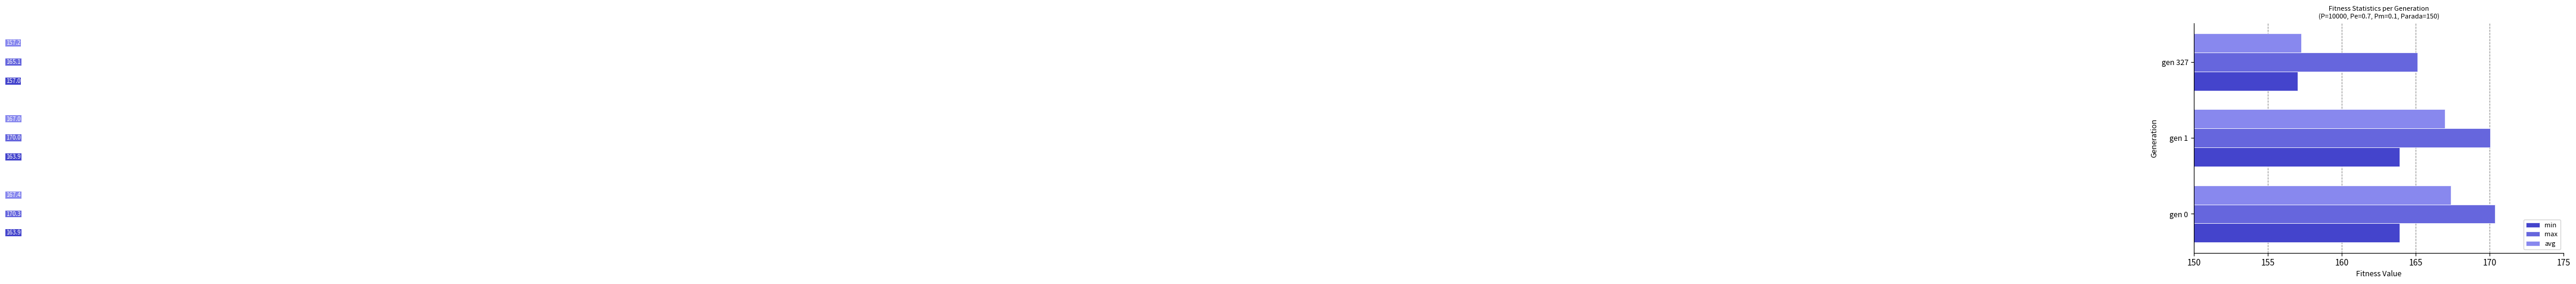

Which series has the largest total across all categories?

max